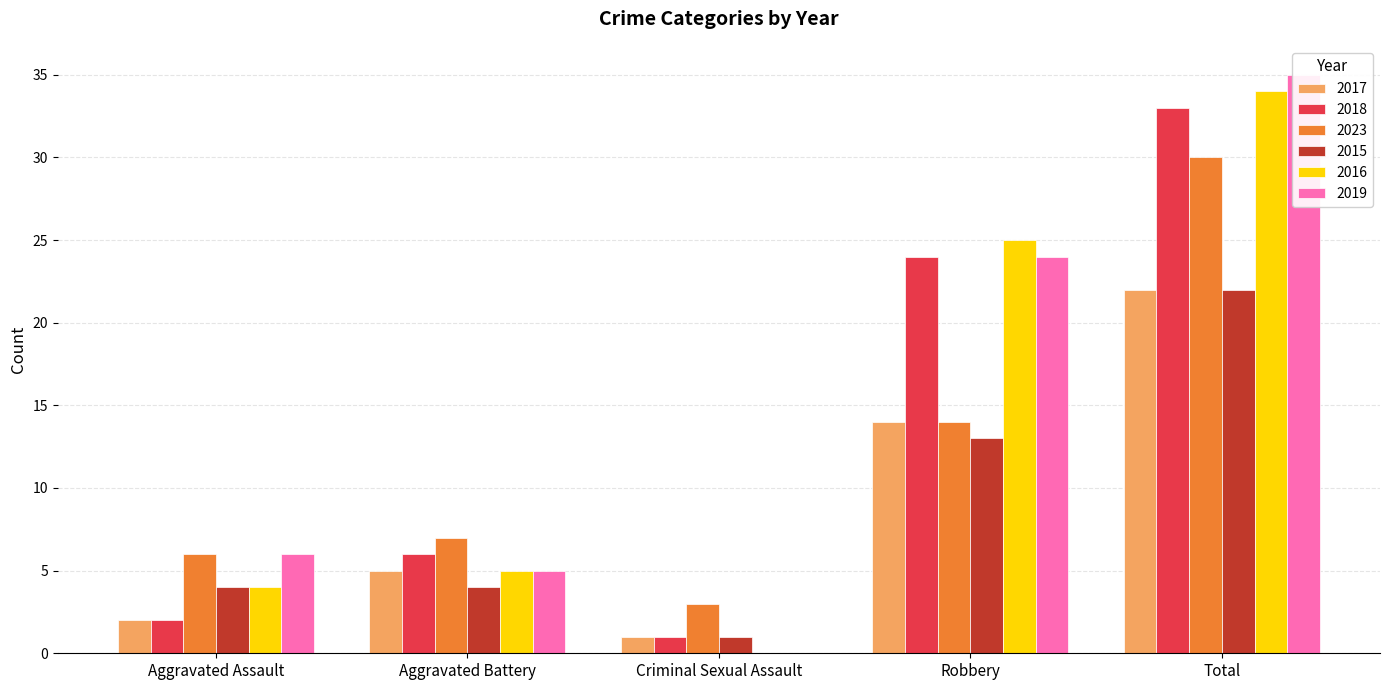

Reading right to left, transcribe all the data shown in this chart.

2017: 22	14	1	5	2
2018: 33	24	1	6	2
2023: 30	14	3	7	6
2015: 22	13	1	4	4
2016: 34	25	0	5	4
2019: 35	24	0	5	6